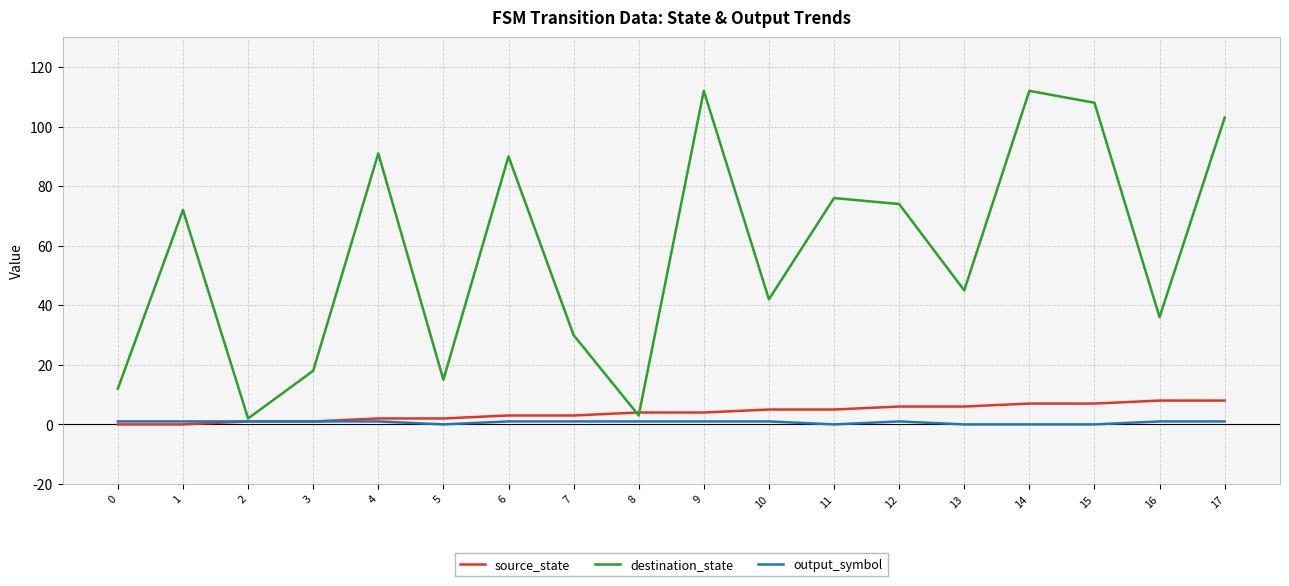

Is it true that destination_state equals 112 at 9?

True